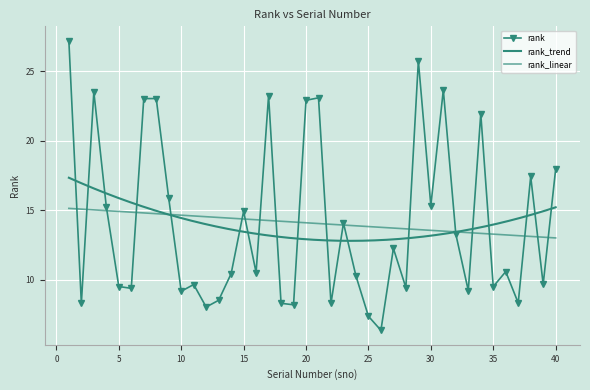

Which label corresponds to the smallest value in the chart?

26